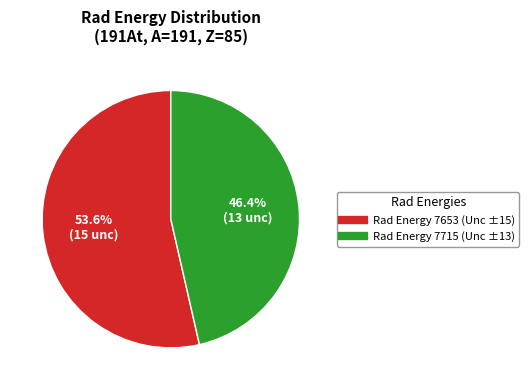

Is there a majority slice in this chart?

Yes